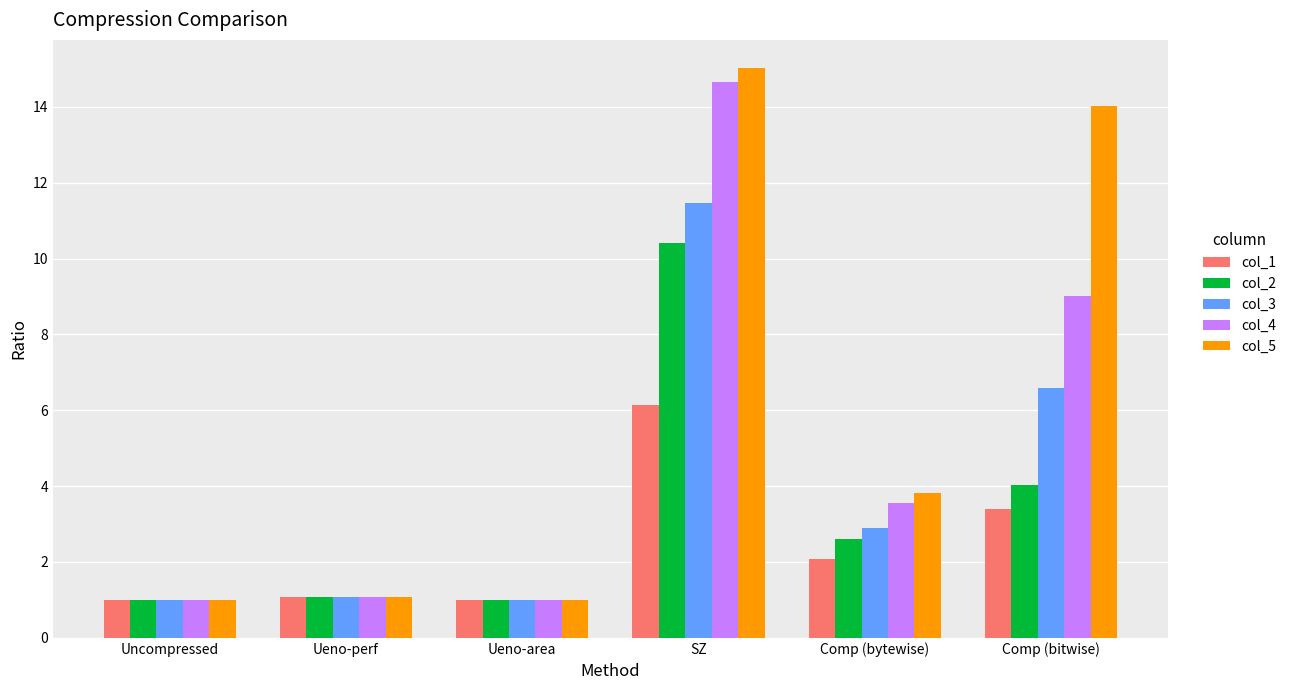

Which series has the widest spread of values?

col_5